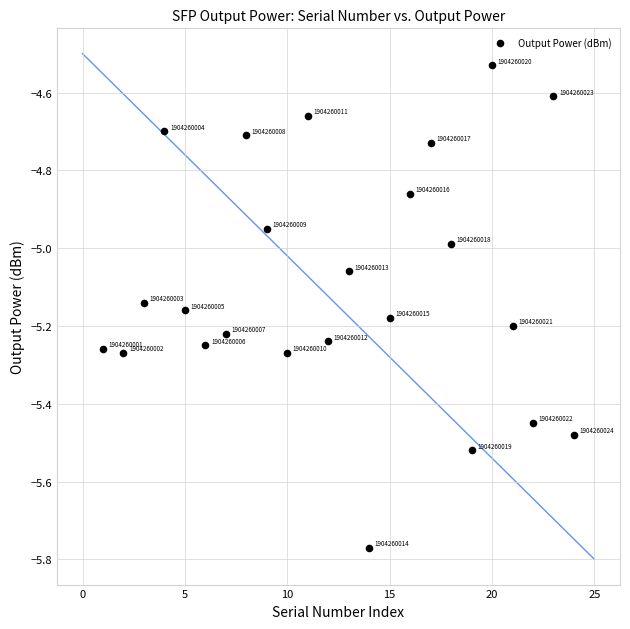

What is the range of X values (max minus min)?

23.0